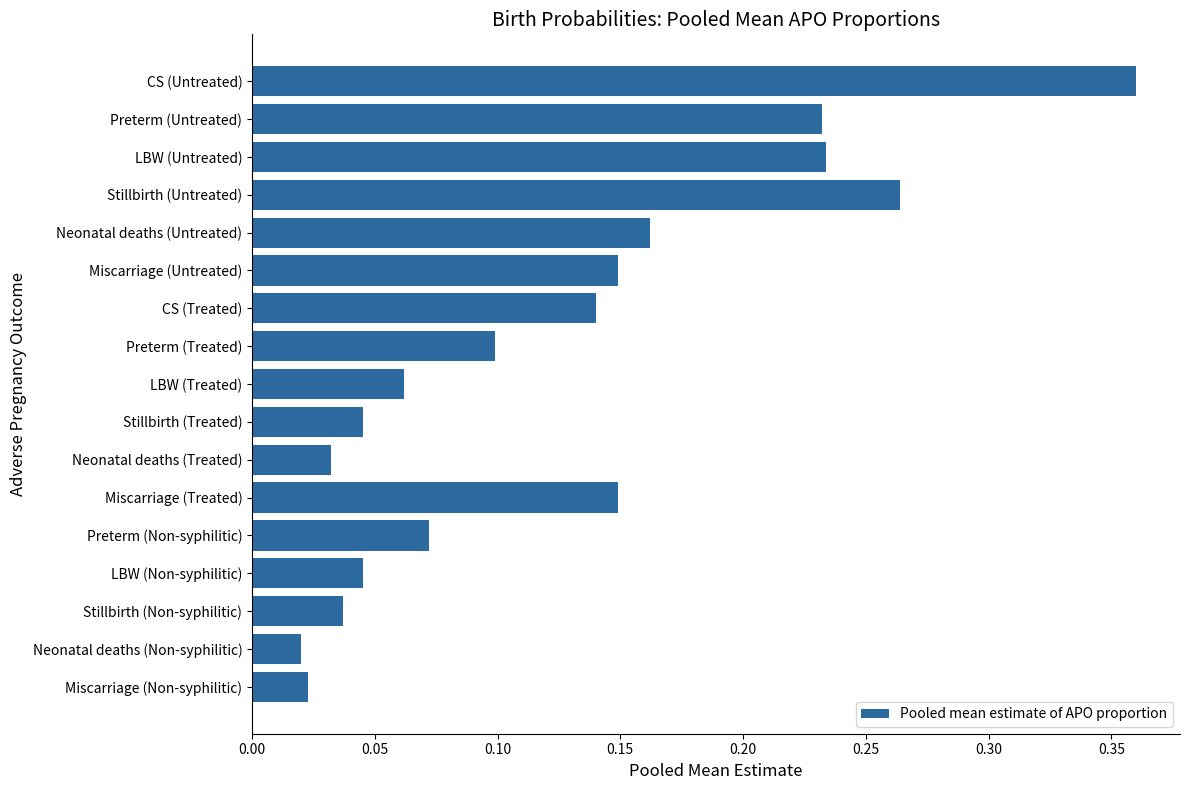

What is the sum of all values?

2.1